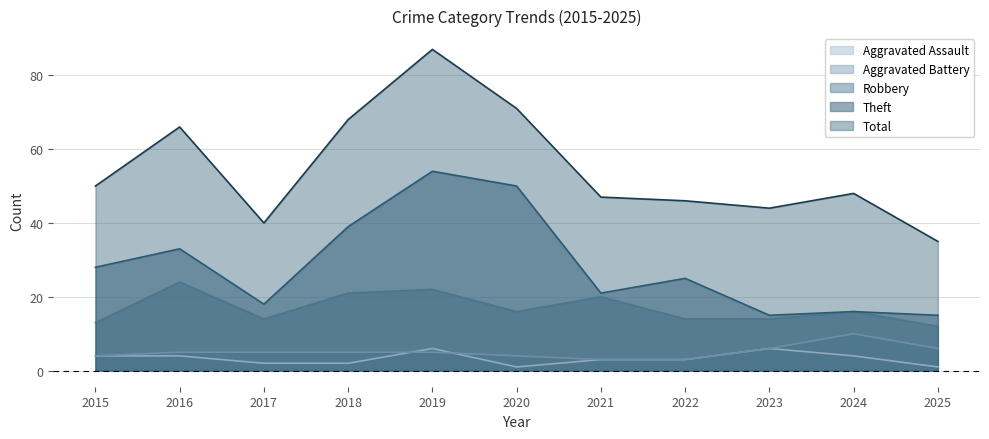

Rank the categories by Theft value from highest to lowest.

2019, 2020, 2018, 2016, 2015, 2022, 2021, 2017, 2024, 2023, 2025